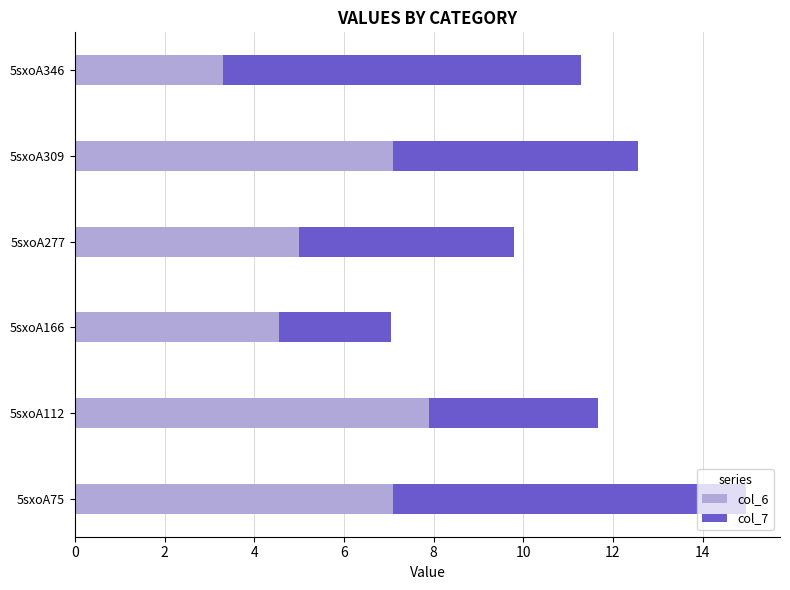

True or false: col_6 has a value of 3.3 at 5sxoA346.

True